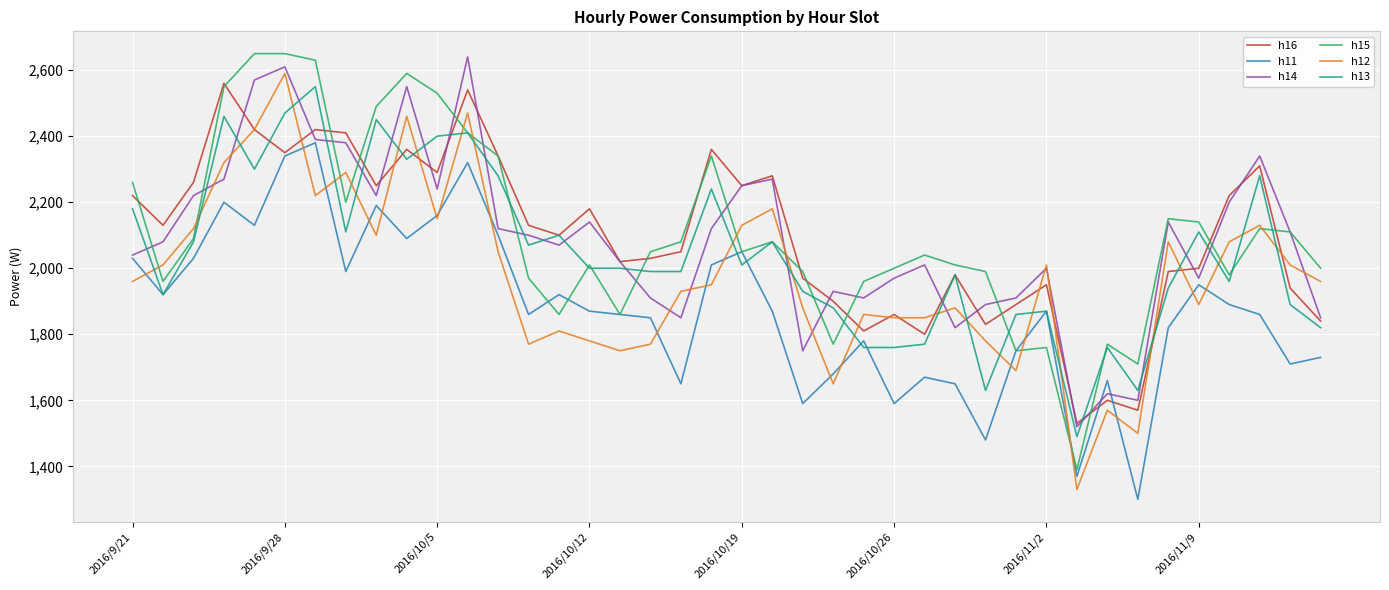

How many lines are shown in the chart?

6